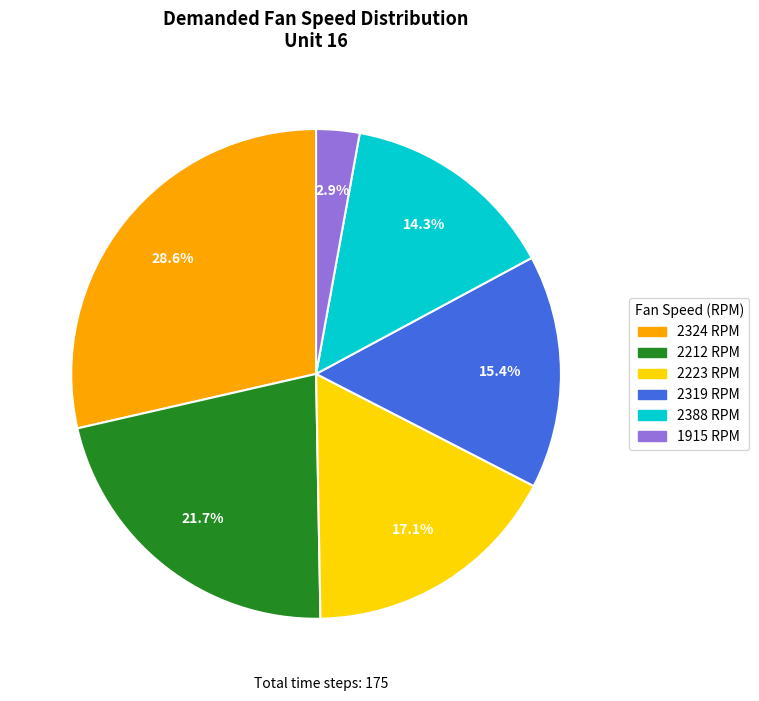

How many segments does this pie chart have?

6